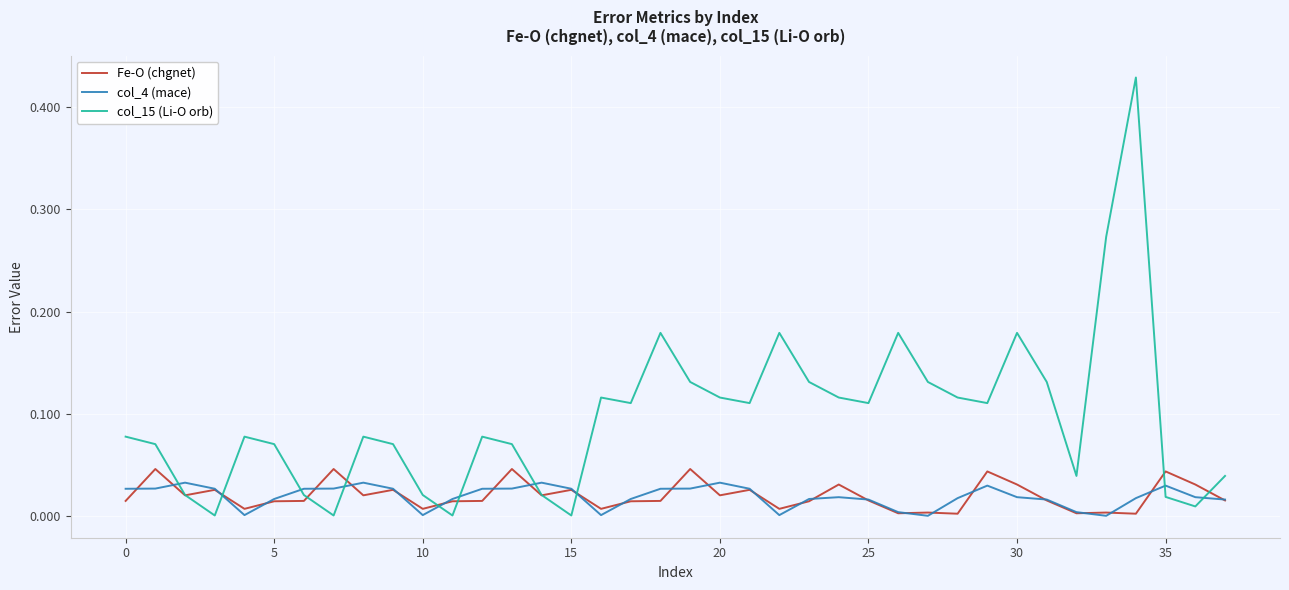

True or false: col_15 (Li-O orb) and col_4 (mace) intersect in this chart.

True